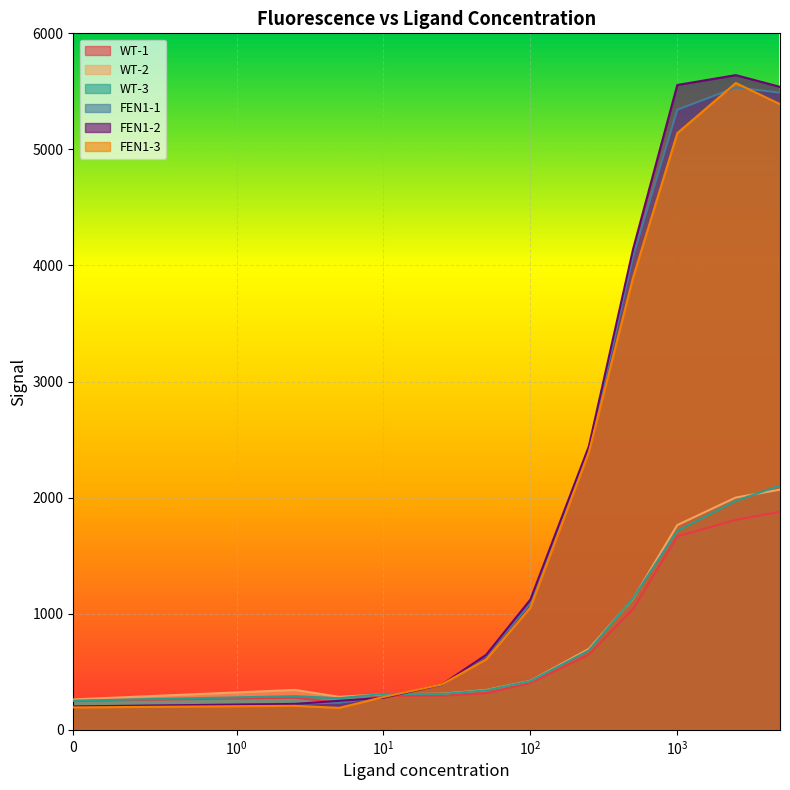

What is the minimum value shown in the chart?

189